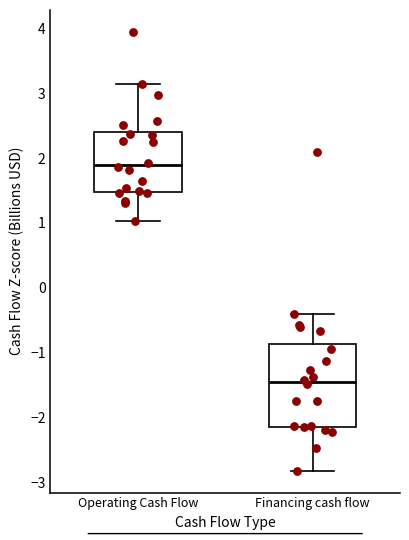

Where does the median line of the box for Financing cash flow sit on the y-axis? The values are not printed on the chart, so give them approximately, as read against the axis.

-1.5